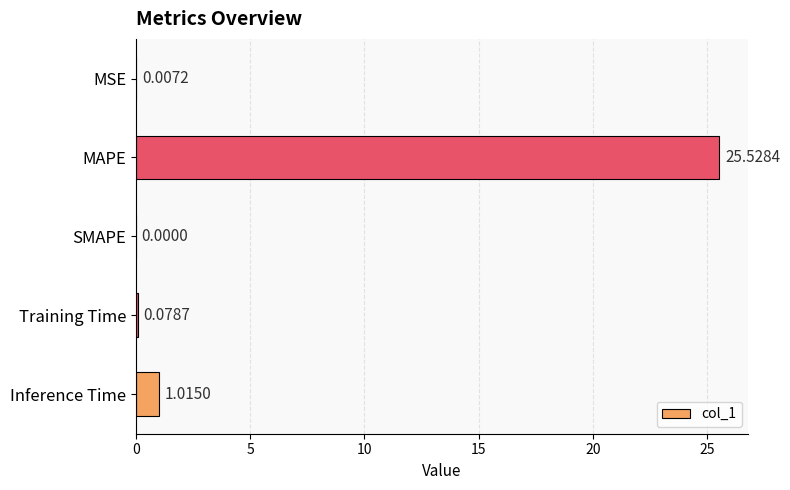

Which has a higher value, MSE or Inference Time?

Inference Time